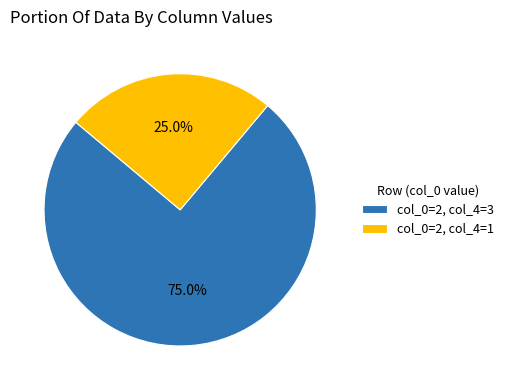

Approximately how many times larger is the value at col_0=2, col_4=3 compared to col_0=2, col_4=1?

3.0